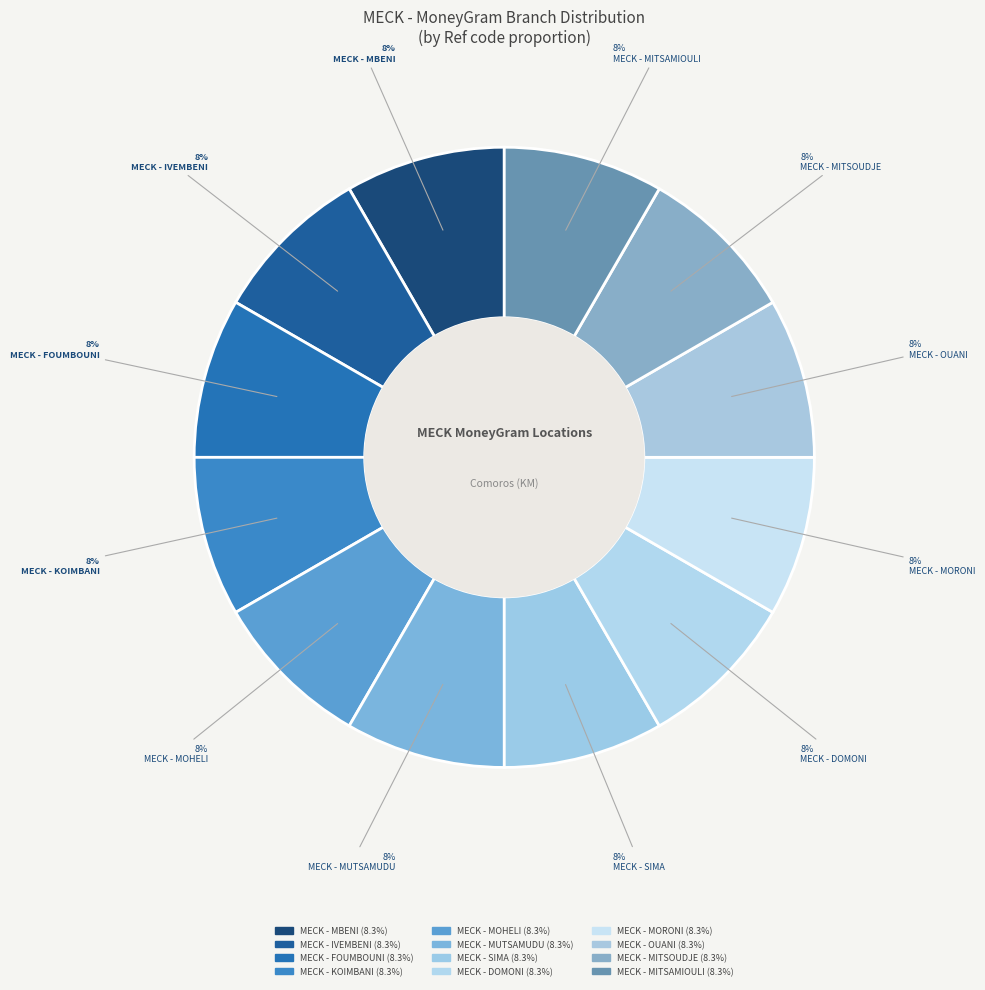

What is the largest slice in the pie chart?

MECK - DOMONI